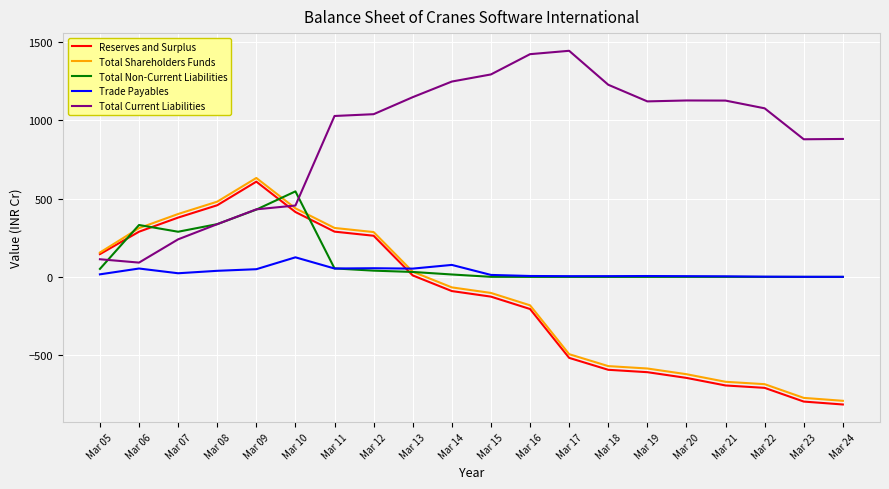

True or false: Total Current Liabilities and Reserves and Surplus intersect in this chart.

True